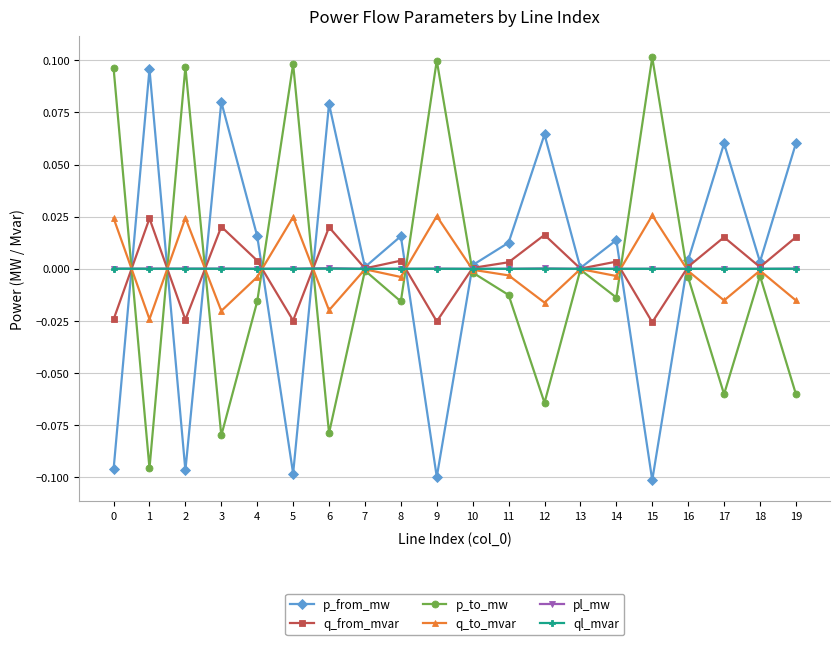

The ql_mvar series shows 0.0 at 0. True or false?

True